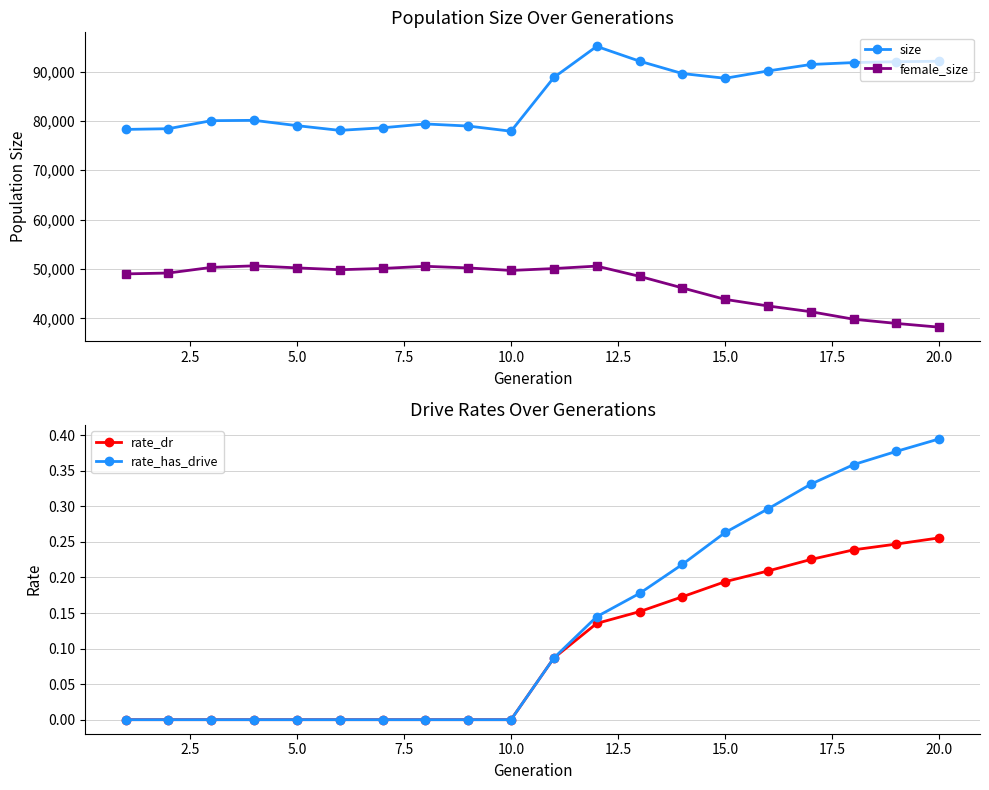

True or false: rate_dr has a value of 0.1 at 5.0.

False